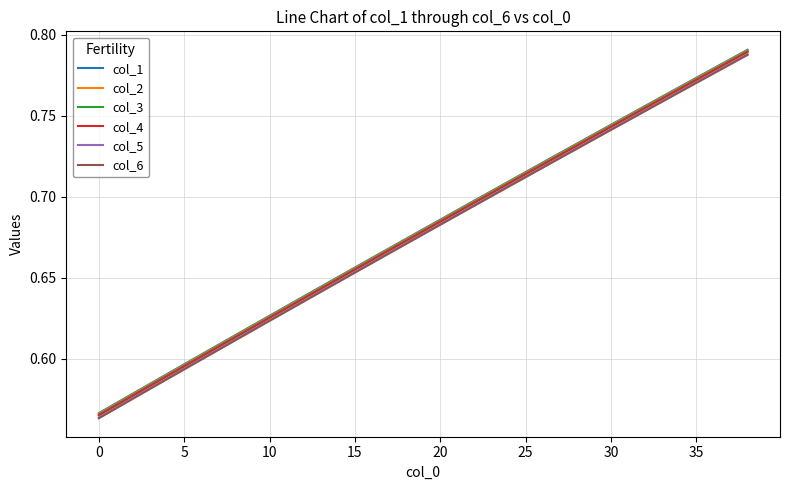

True or false: col_2 and col_6 cross at least once.

False